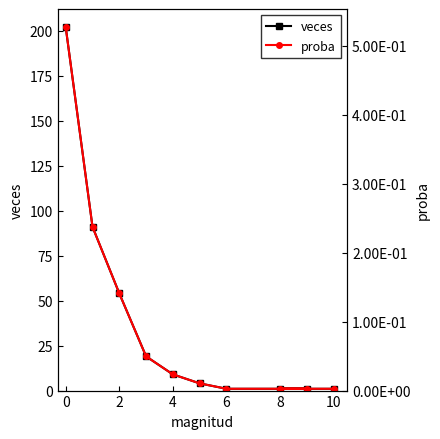

True or false: proba and veces intersect in this chart.

False